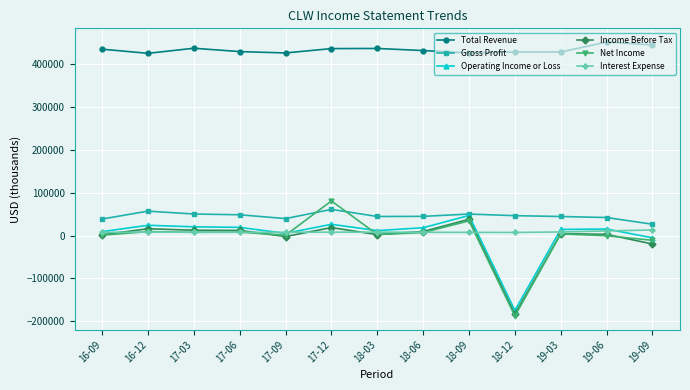

How many series are shown in this chart?

6